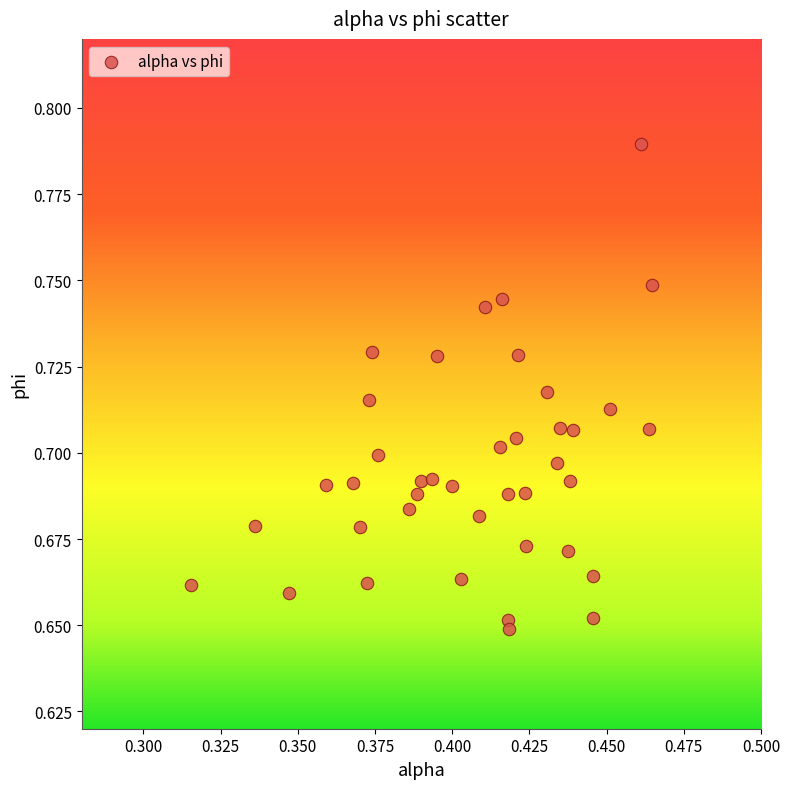

How many points are shown in the scatter plot?

40